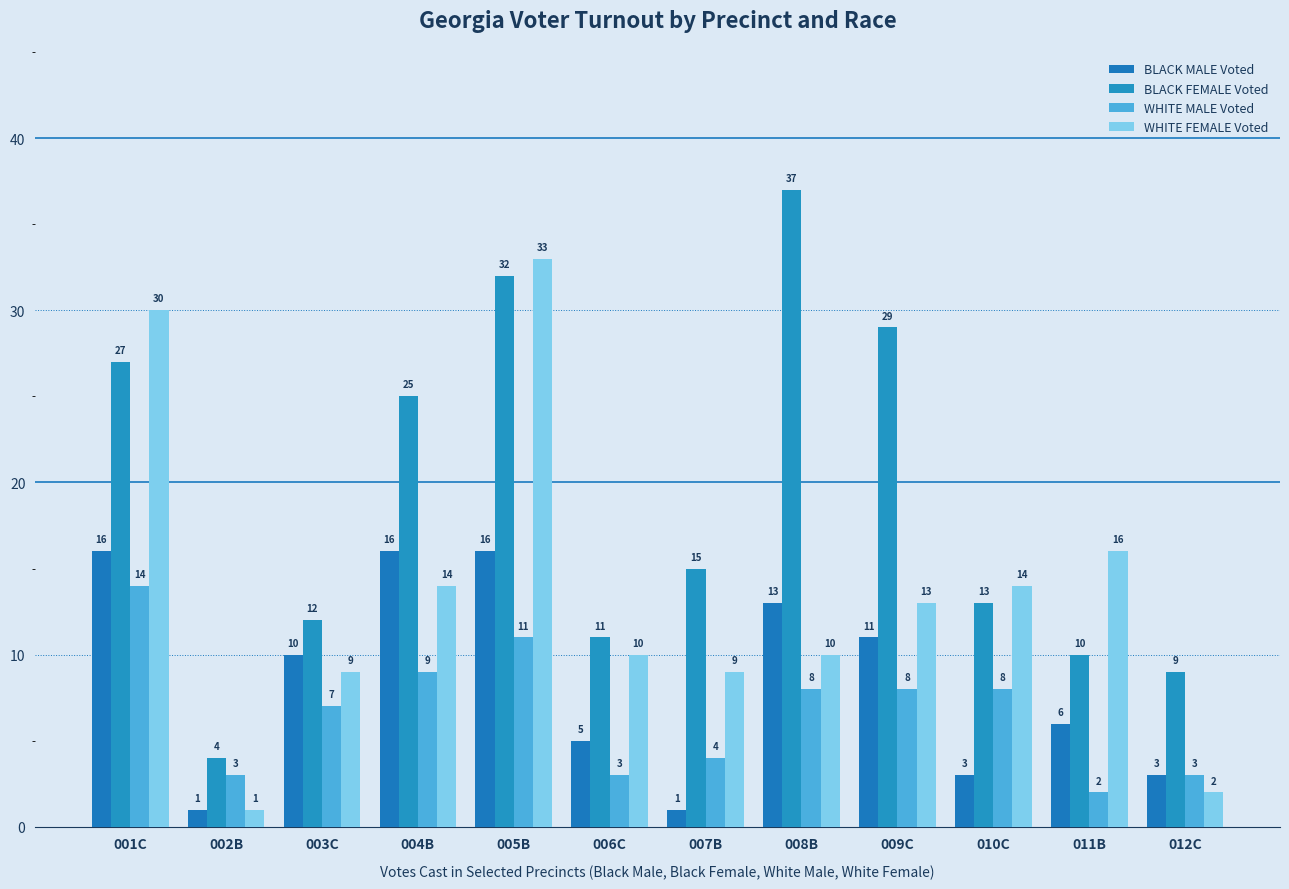

Reading left to right, extract all data points from this chart.

BLACK MALE Voted: 16	1	10	16	16	5	1	13	11	3	6	3
BLACK FEMALE Voted: 27	4	12	25	32	11	15	37	29	13	10	9
WHITE MALE Voted: 14	3	7	9	11	3	4	8	8	8	2	3
WHITE FEMALE Voted: 30	1	9	14	33	10	9	10	13	14	16	2